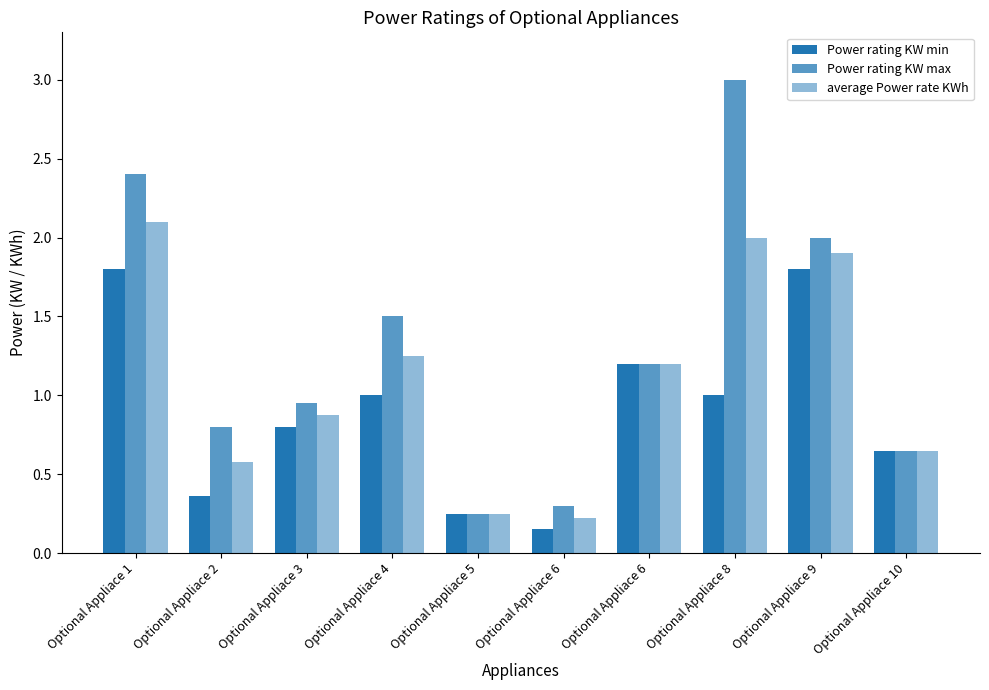

Are the bars horizontal?

No